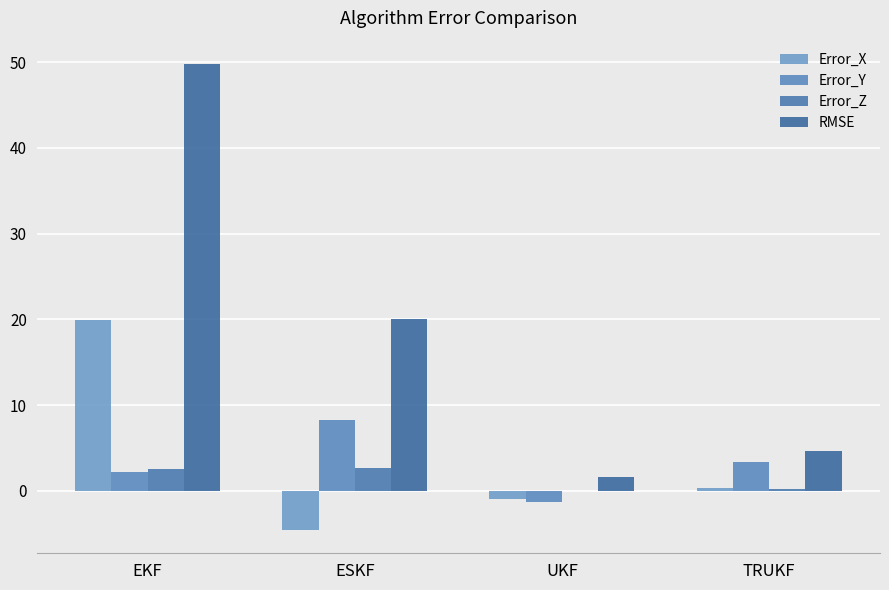

Reading left to right, what are all the values shown in this chart?

Error_X: 19.9	-4.6	-0.9	0.3
Error_Y: 2.3	8.3	-1.2	3.4
Error_Z: 2.6	2.7	-0.0	0.2
RMSE: 49.8	20.1	1.6	4.6